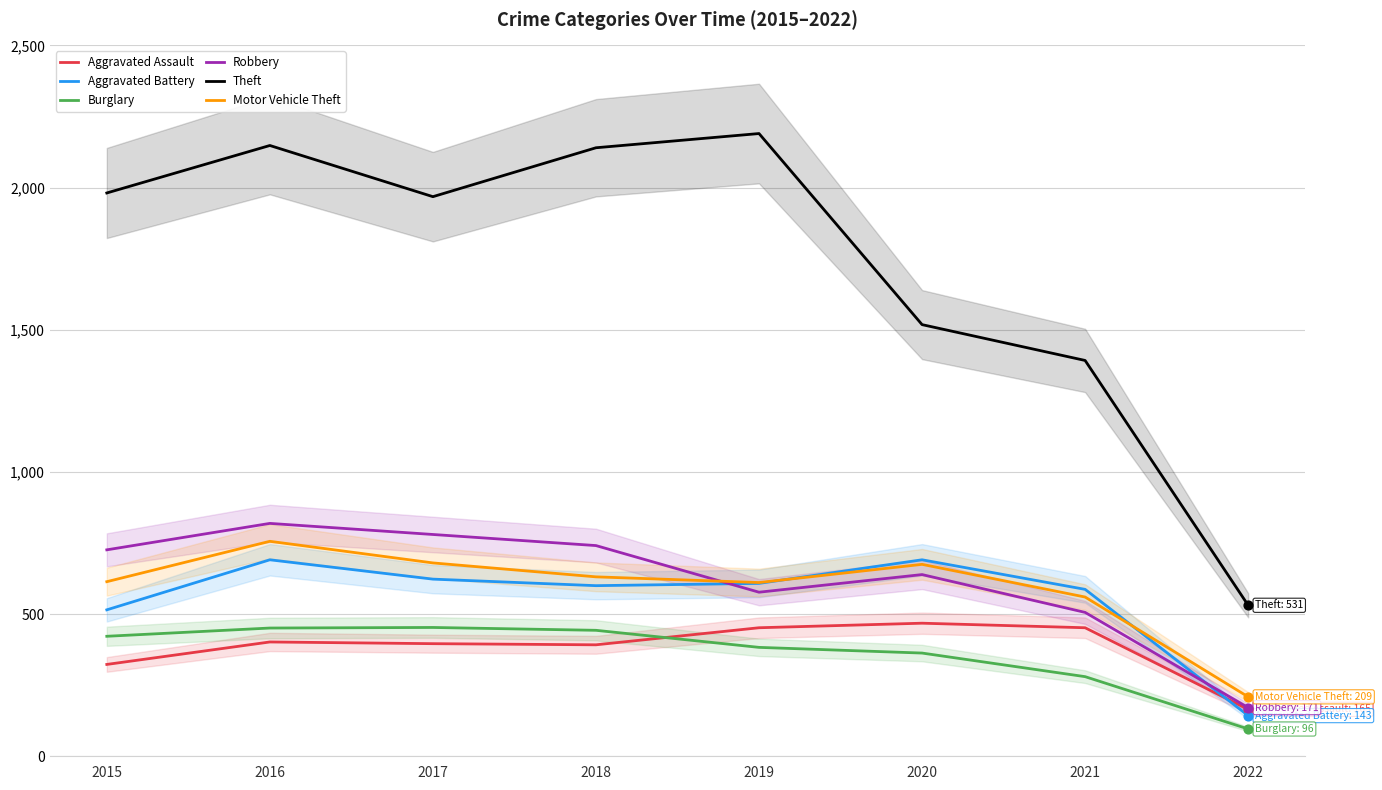

Is the value of Theft at 2021 greater than the value of Aggravated Assault at 2016?

Yes